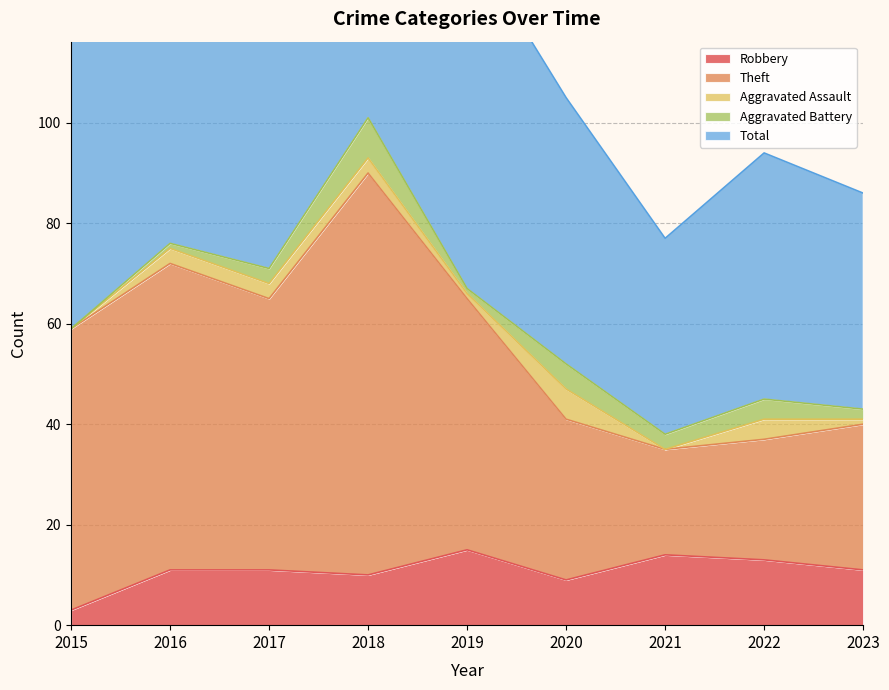

At which label does Robbery first exceed 11?

2019